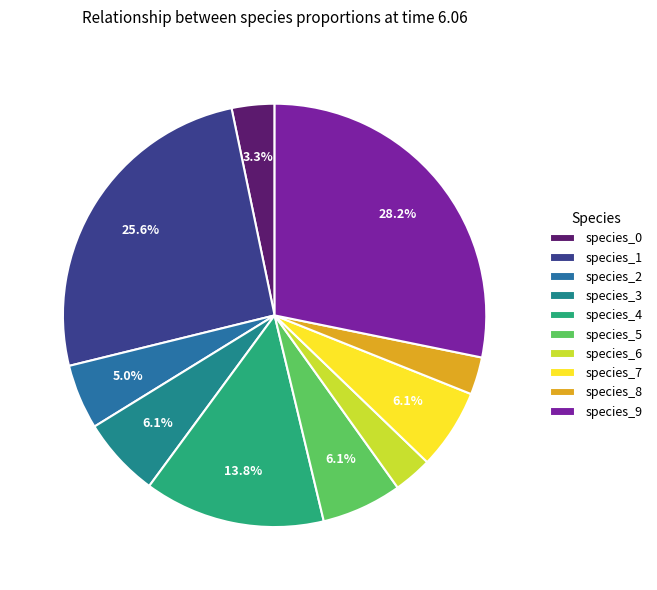

What percentage is the species_0 slice, to the nearest percent?

3%